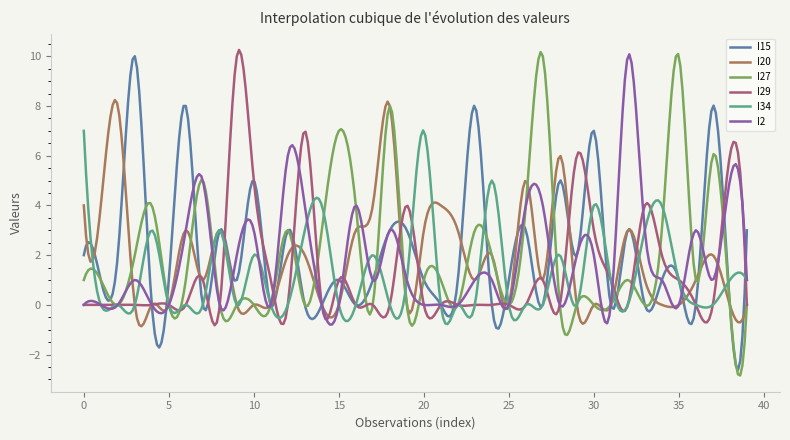

What is the lowest value of the I15 series?

-2.6